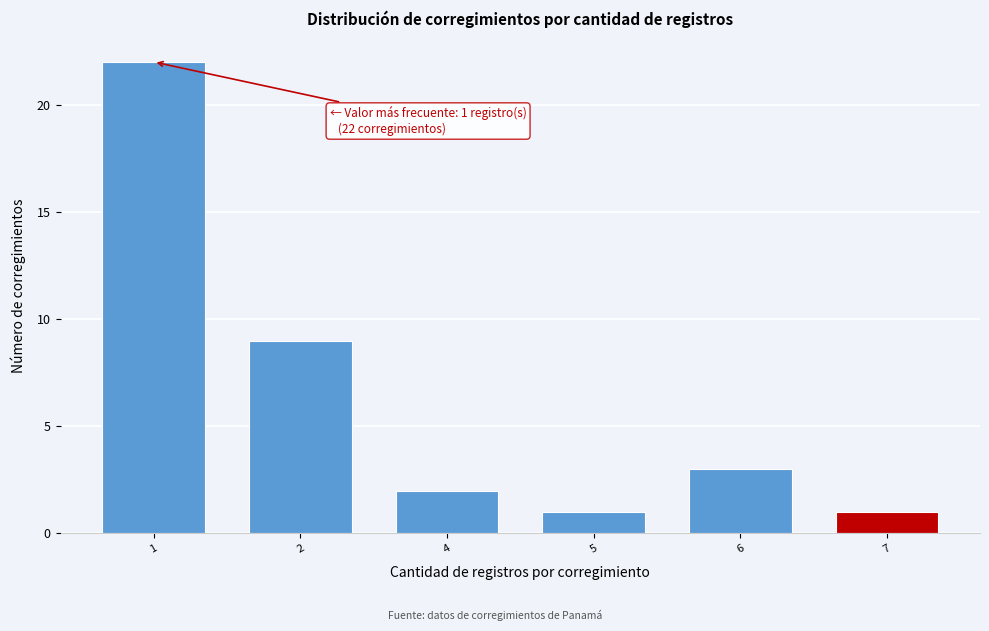

Reading left to right, what are all the values shown in this chart?

1=22	2=9	4=2	5=1	6=3	7=1